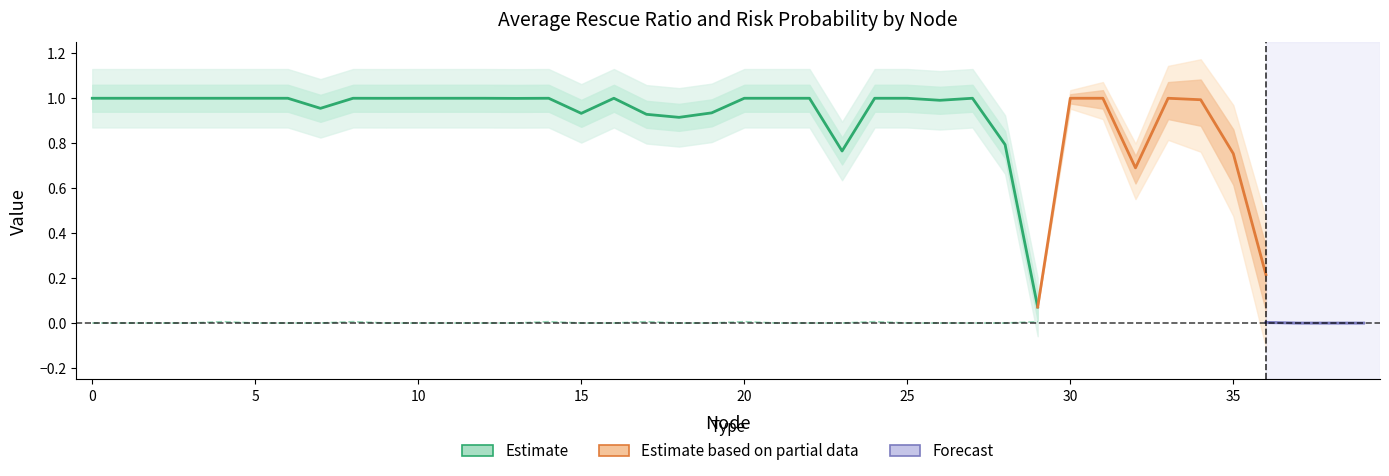

True or false: Average Rescue Ratio and Average Risk Probability cross at least once.

False